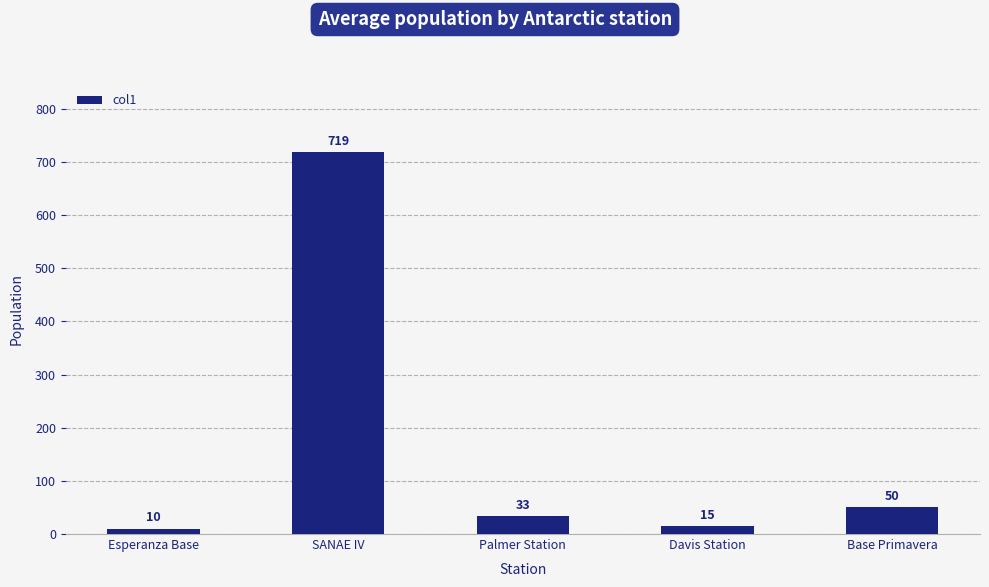

How many bars are there in total?

5